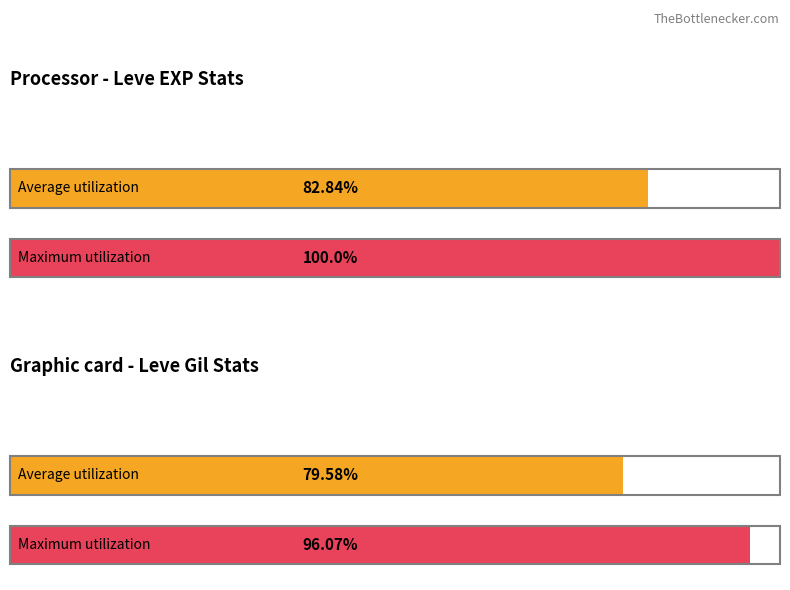

Rank the series by their maximum value, from lowest to highest.

Leve Gil, Leve EXP